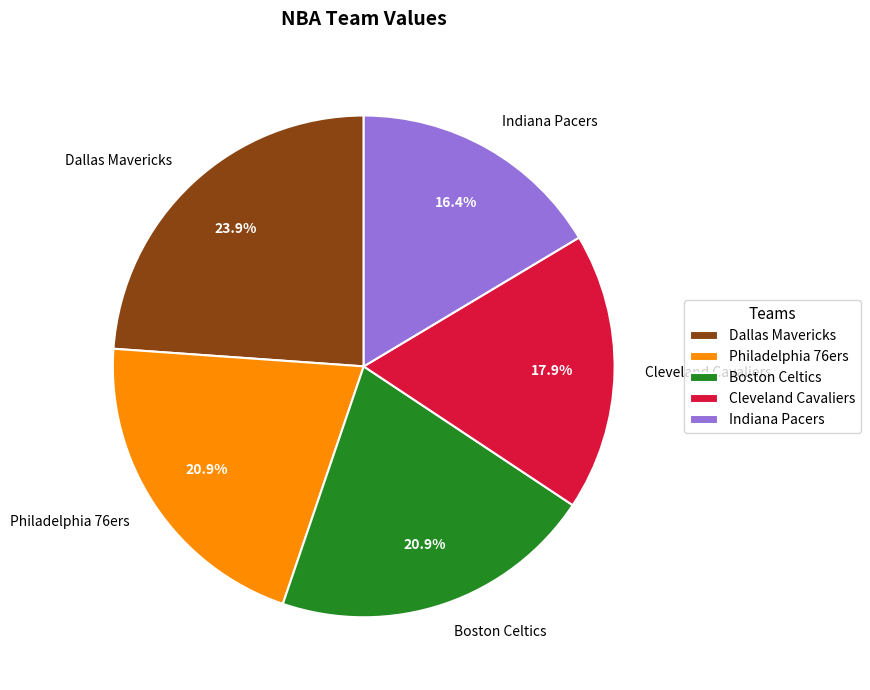

Is there a majority slice in this chart?

No